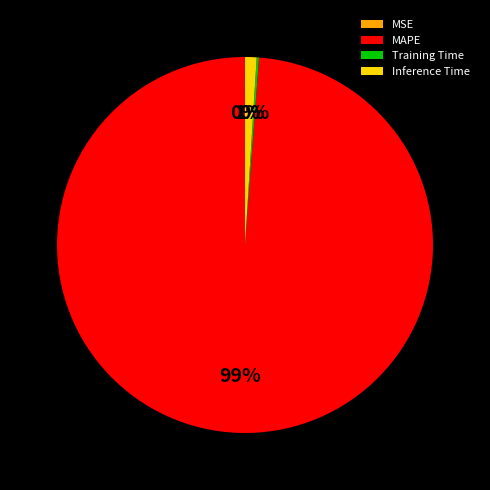

Is the sum of MAPE and Inference Time greater than half?

Yes